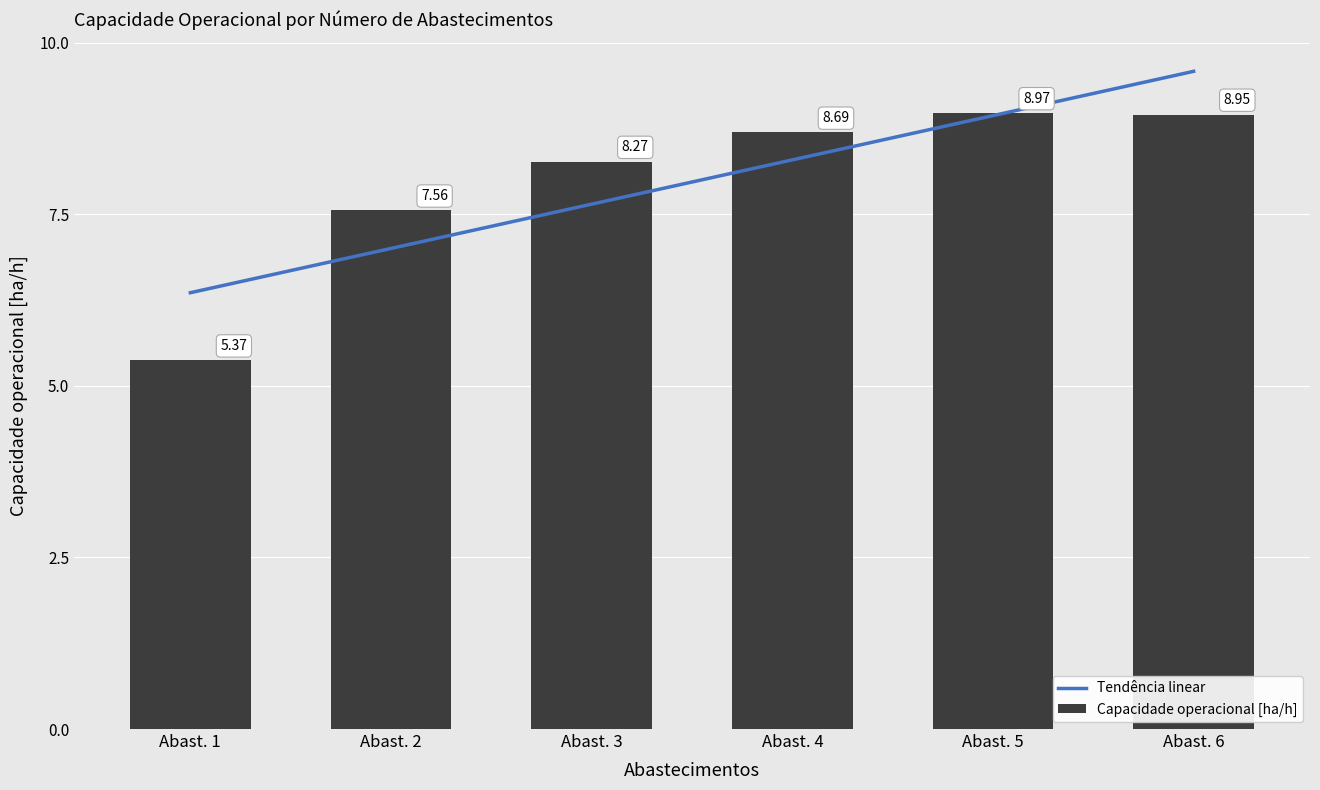

Between Abast. 1 and Abast. 3, which series saw the biggest shift?

Capacidade operacional [ha/h]